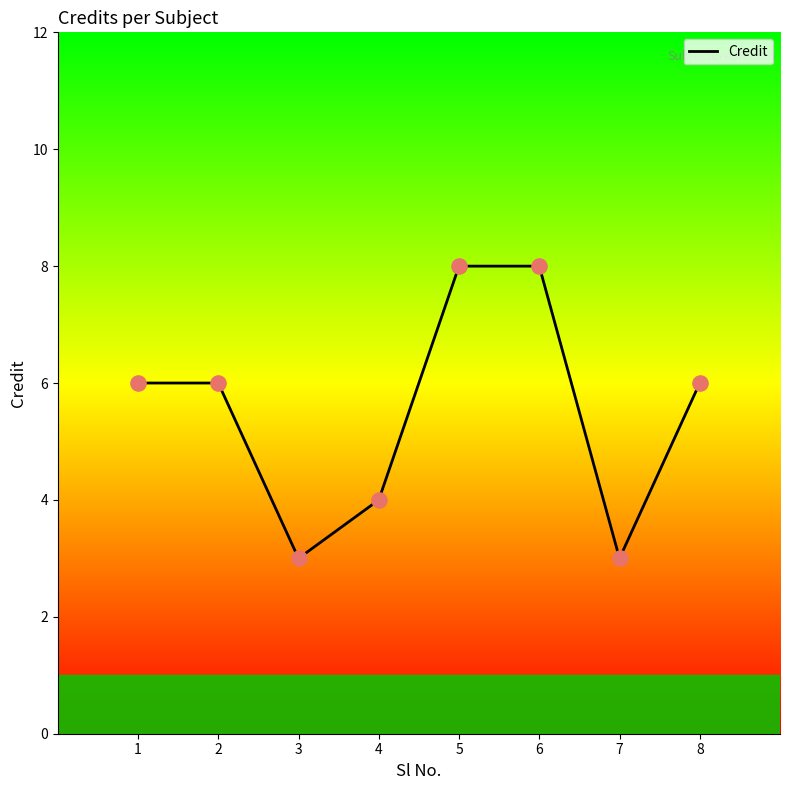

Approximately how many times larger is the value at 2 compared to 1?

1.0